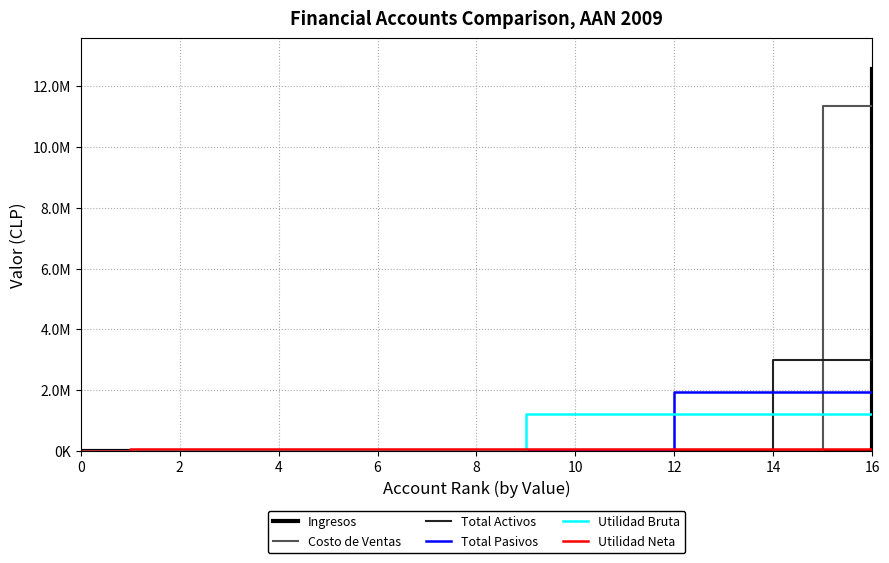

Which series has the largest range (max minus min)?

Ingresos